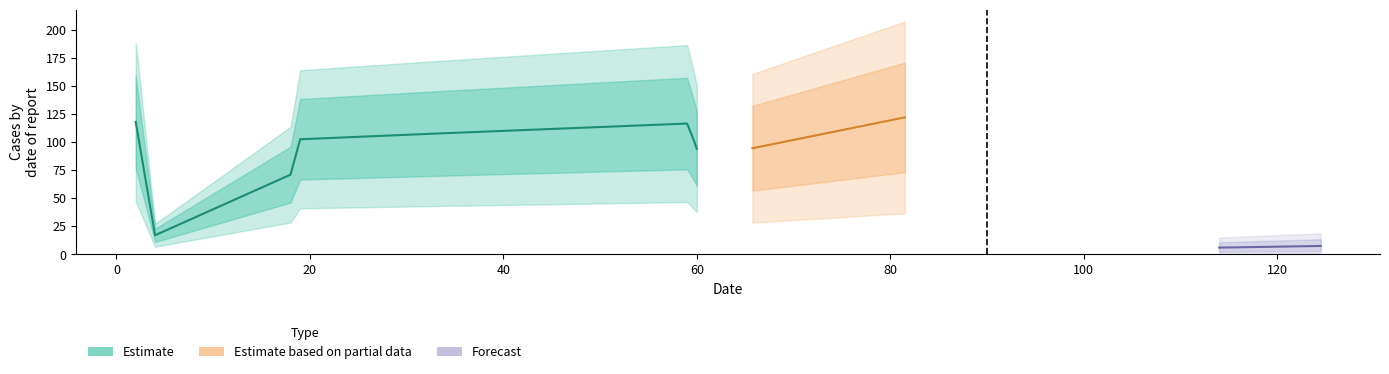

Where is the data nearest to the value 64?

18